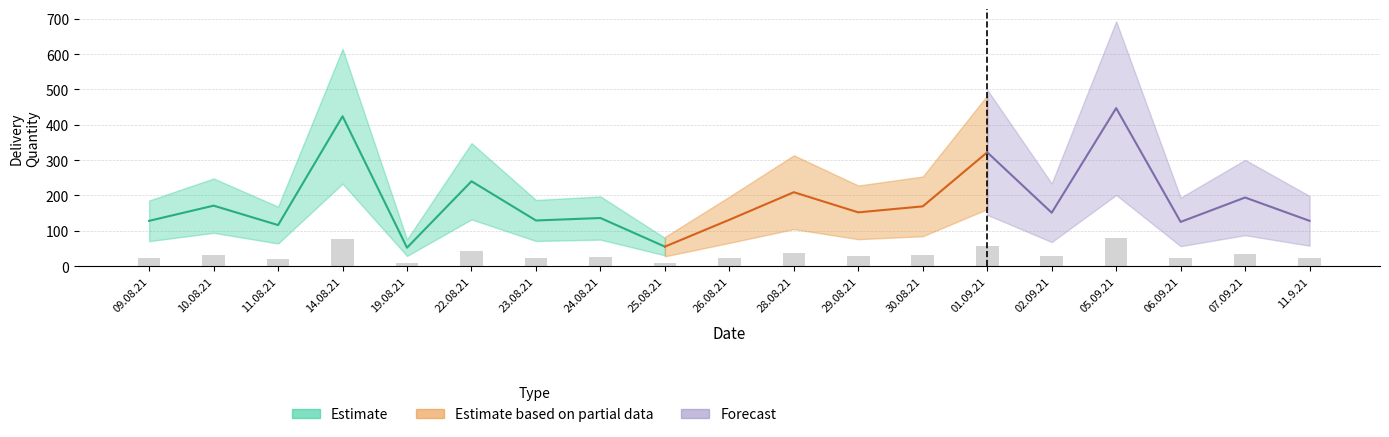

What is the sum of the values at 23.08.21 and 25.08.21?

33.1